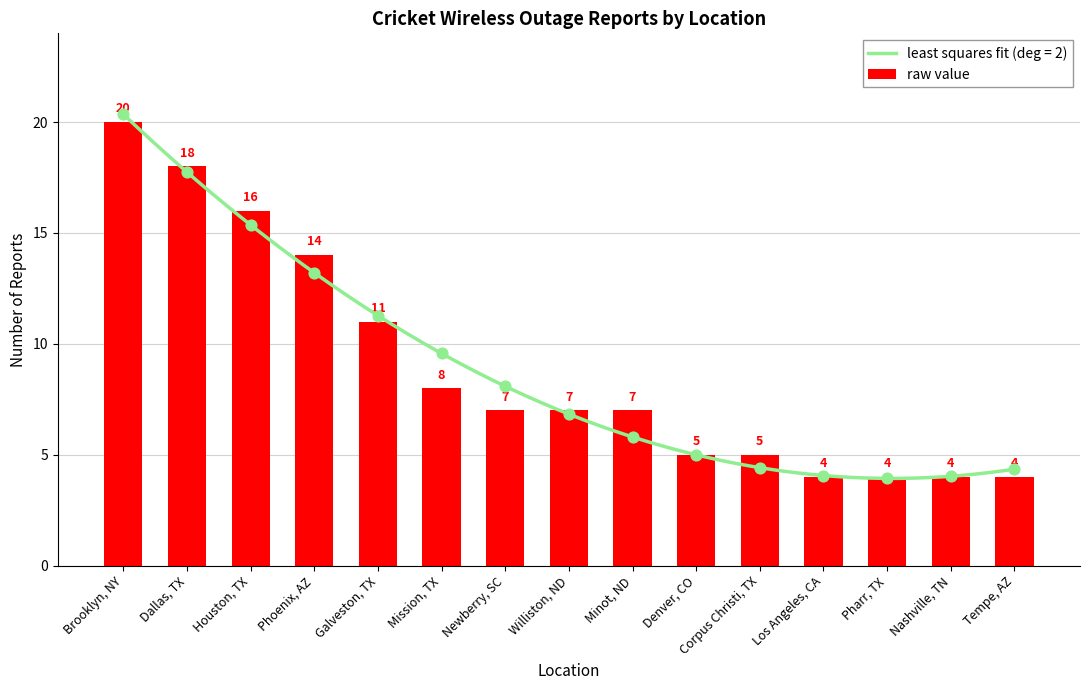

Which has a higher value, Newberry, SC or Tempe, AZ?

Newberry, SC